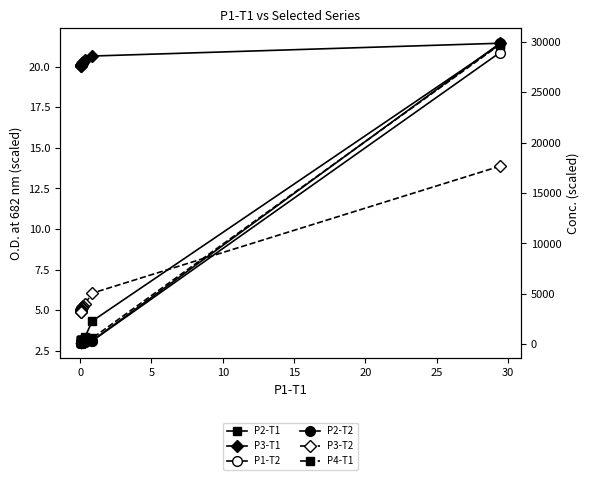

True or false: P1-T2 and P2-T2 intersect in this chart.

False